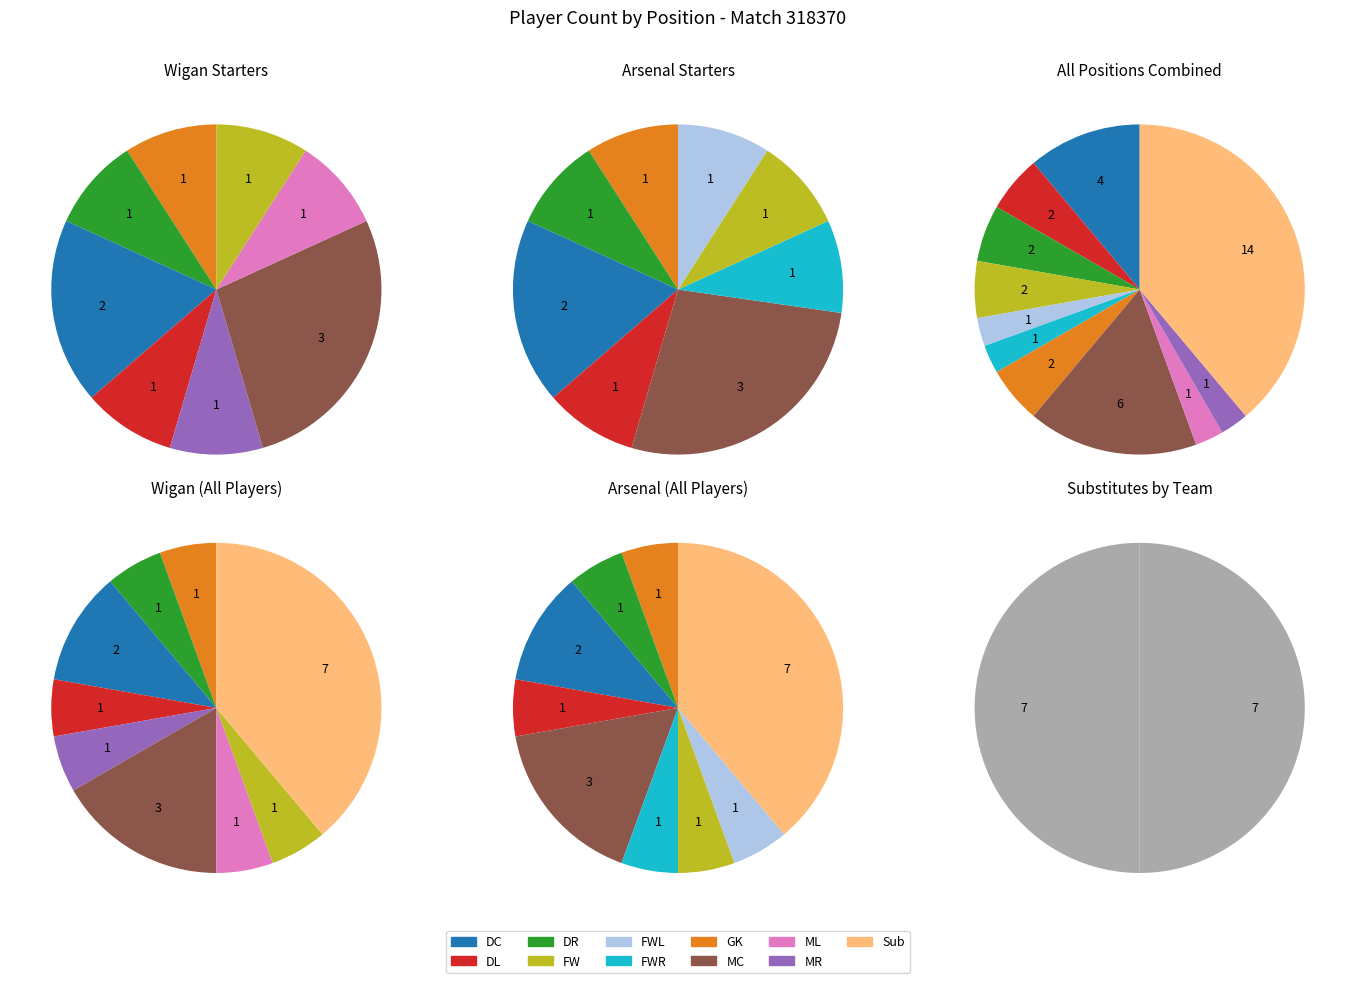

Rank the series at FWL from lowest to highest value.

Wigan, Arsenal